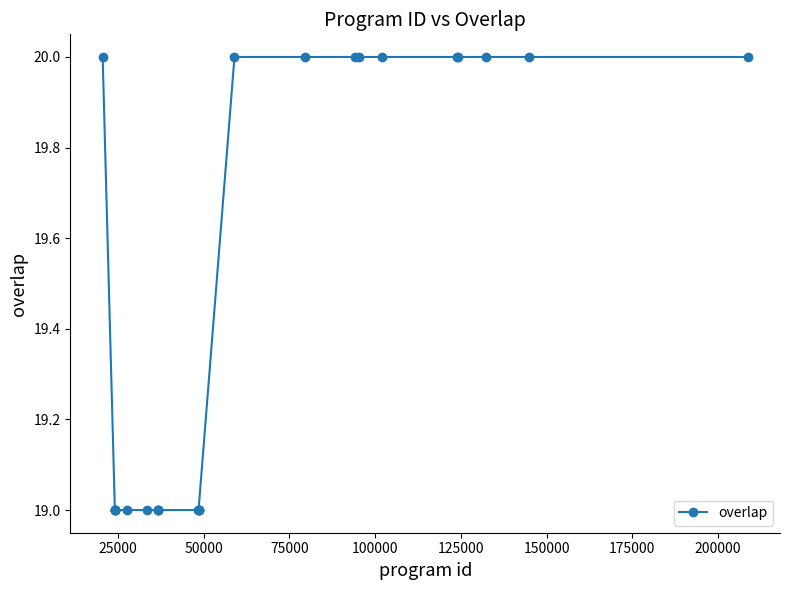

Reading left to right, extract all data points from this chart.

20	19	19	19	19	19	19	19	19	19	19	19	19	19	19	20	20	20	20	20	20	20	20	20	20